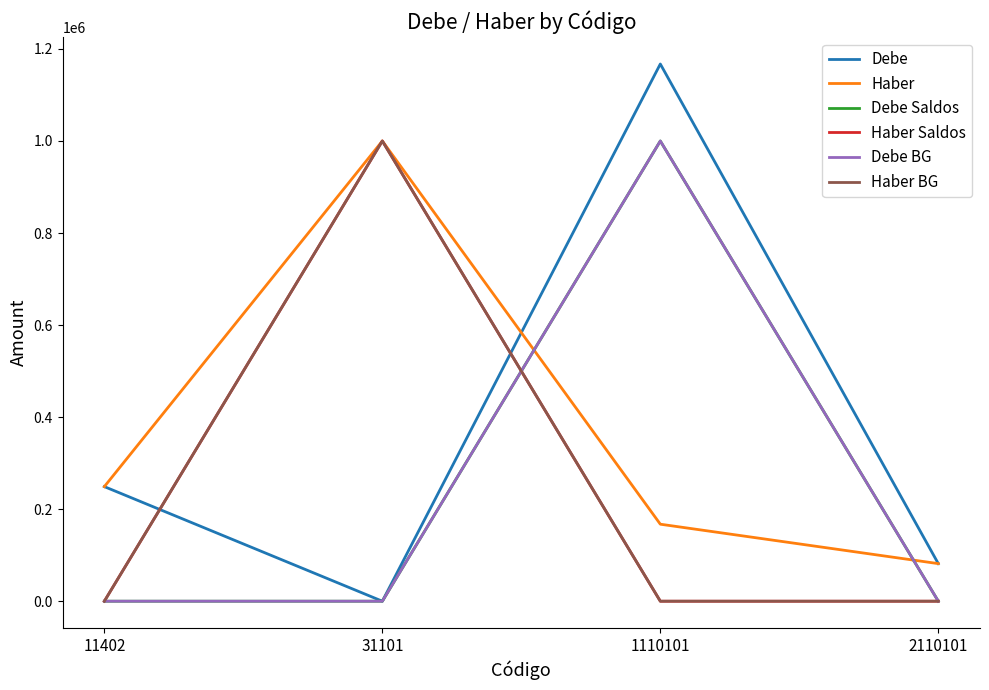

Rank the categories by Debe Saldos value from highest to lowest.

1110101, 11402, 31101, 2110101